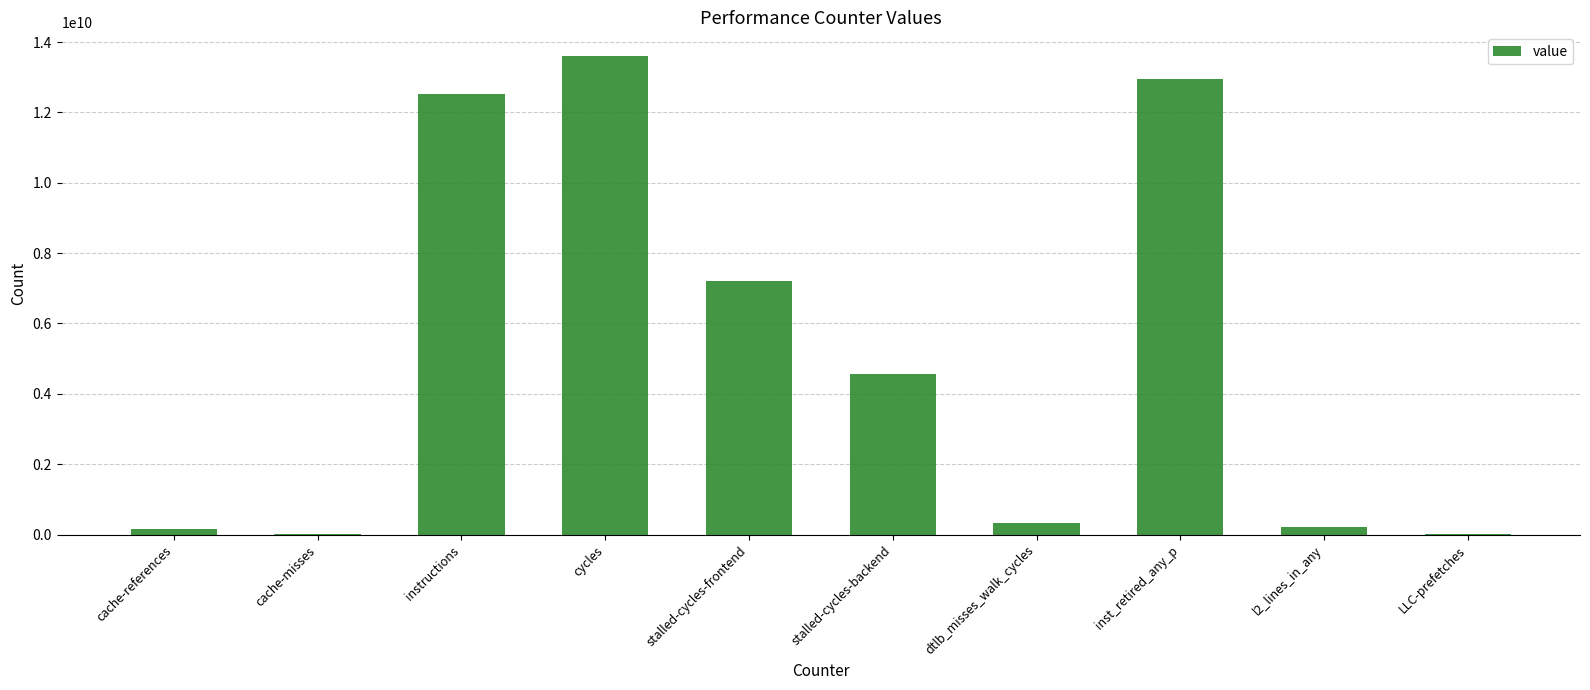

Which category has the highest value across all series?

cycles